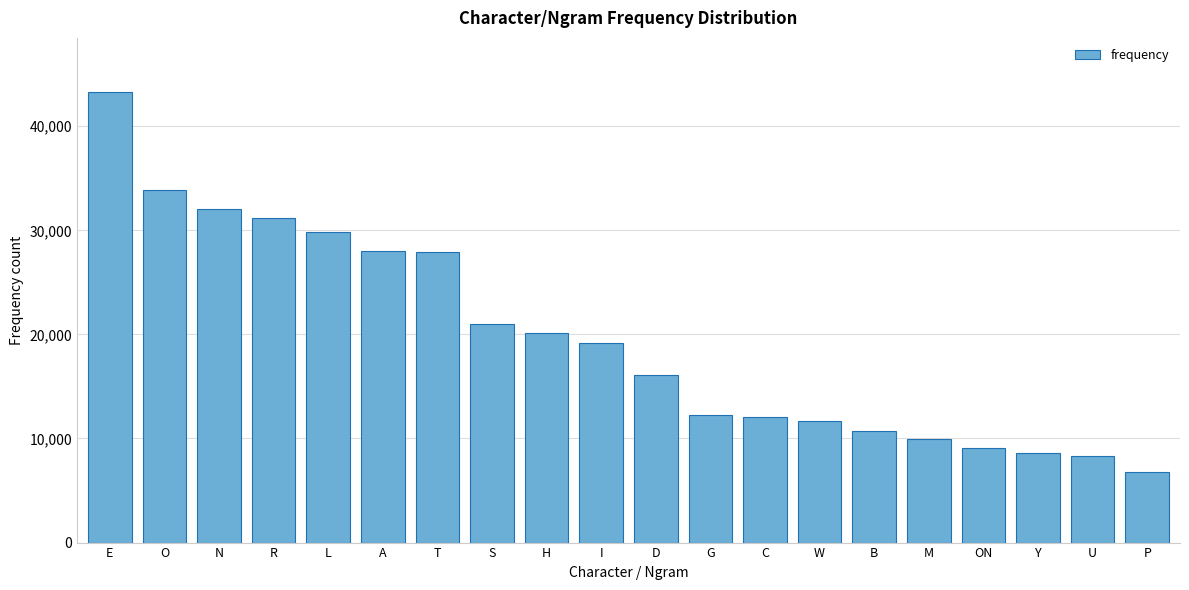

What is the sum of all values?

392058